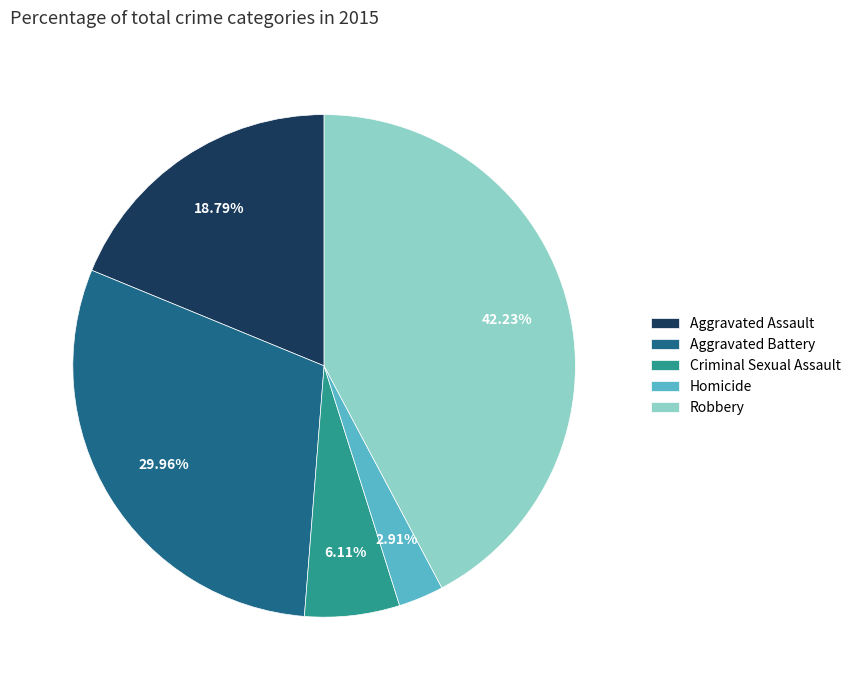

What percentage is the Aggravated Assault slice, to the nearest percent?

19%